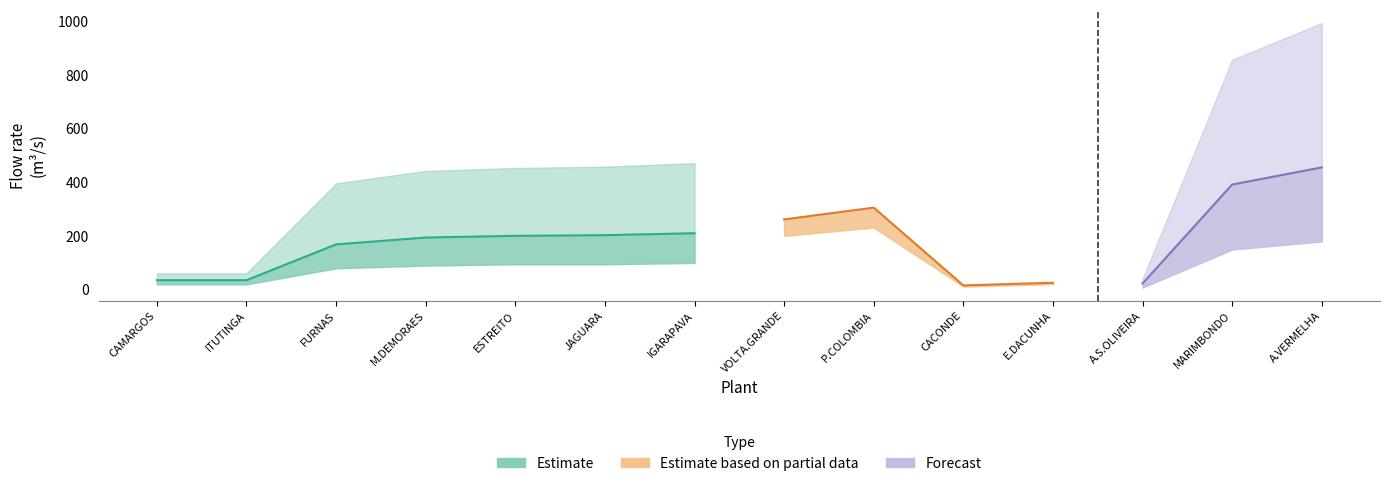

True or false: Estimate has more than 2 points higher than both neighbors.

False